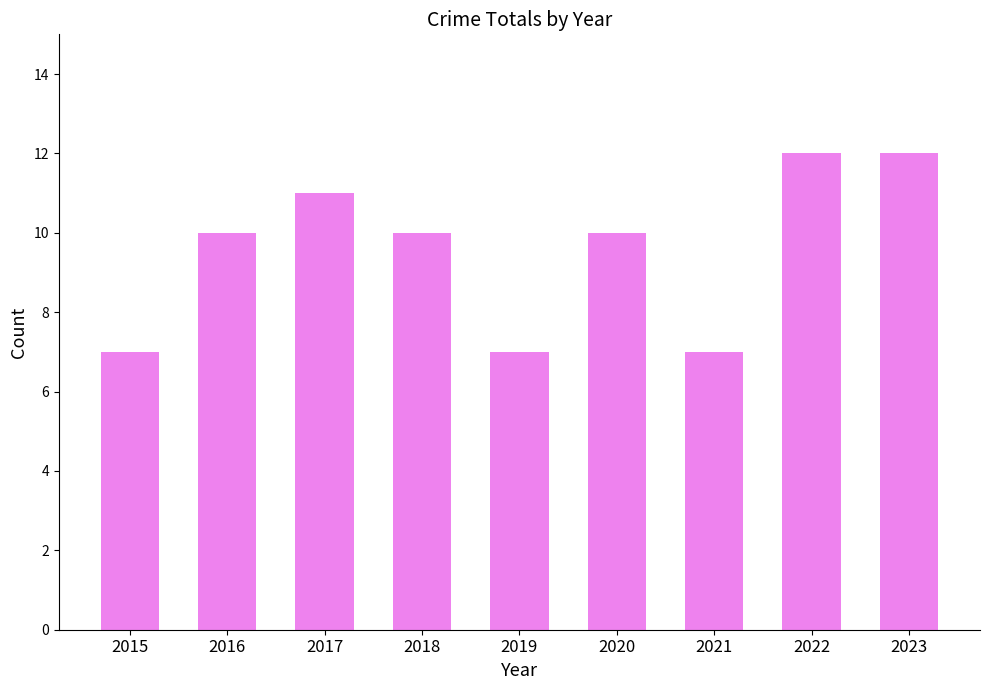

Does the chart contain stacked bars?

No